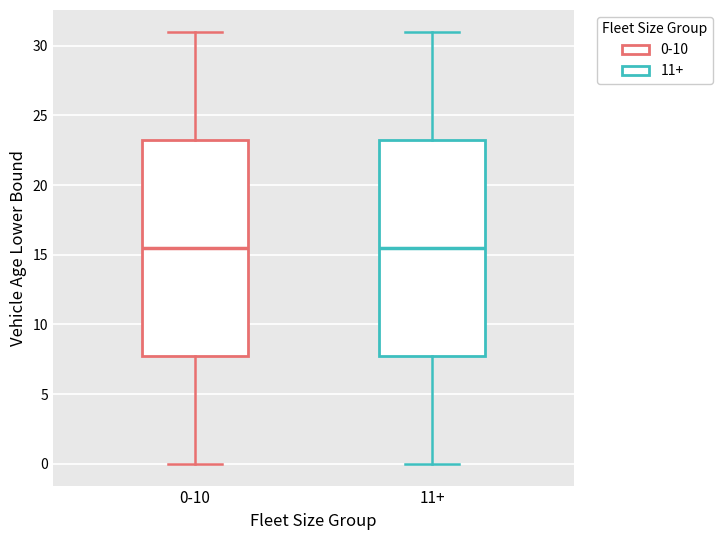

Where does the median line of the box for 0-10 sit on the y-axis? The values are not printed on the chart, so give them approximately, as read against the axis.

15.5